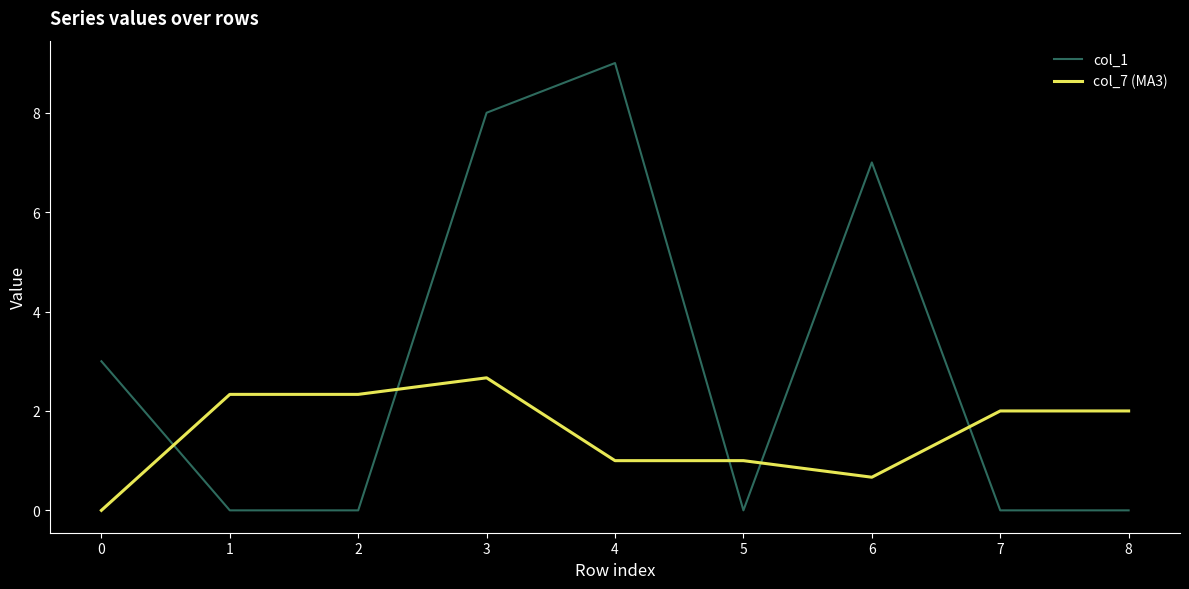

Does the chart display data point markers on the line(s)?

No